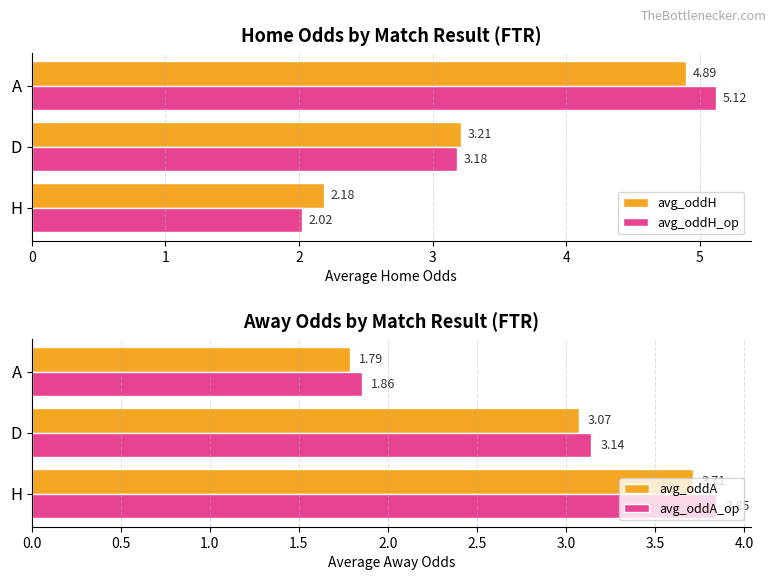

Rank the series by their maximum value, from lowest to highest.

avg_oddA, avg_oddA_op, avg_oddH, avg_oddH_op